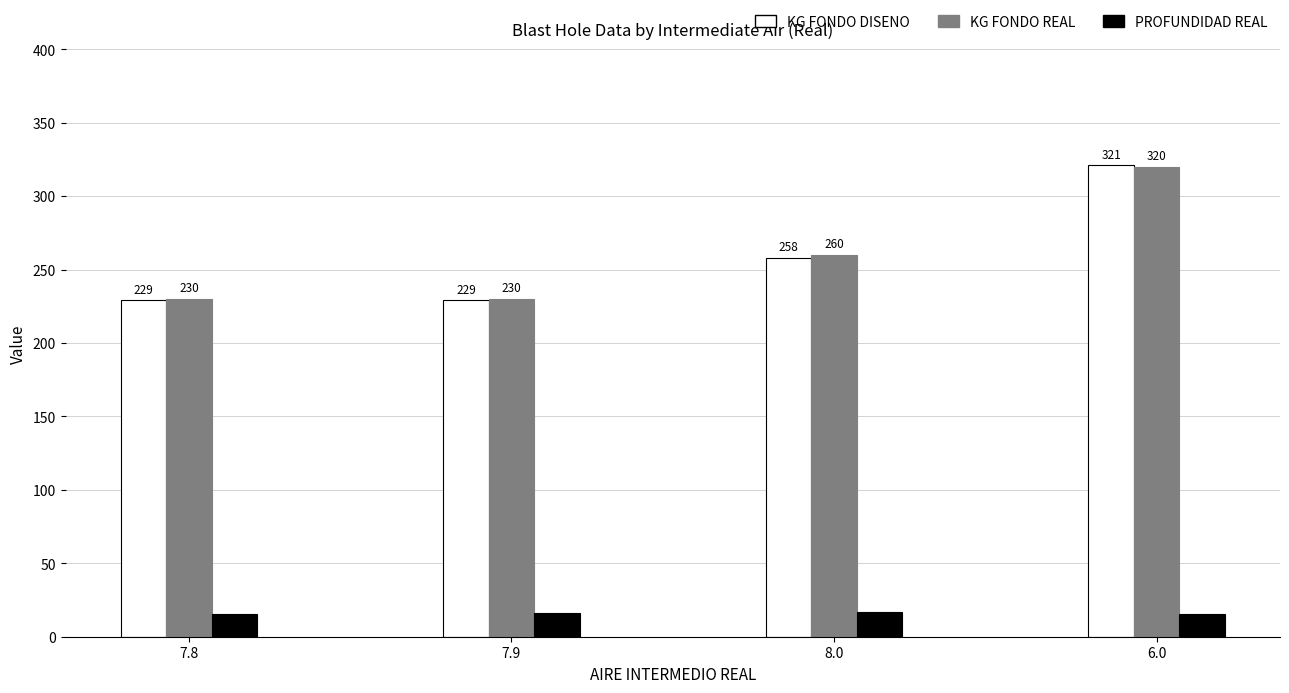

What position from the right is 7.8?

4